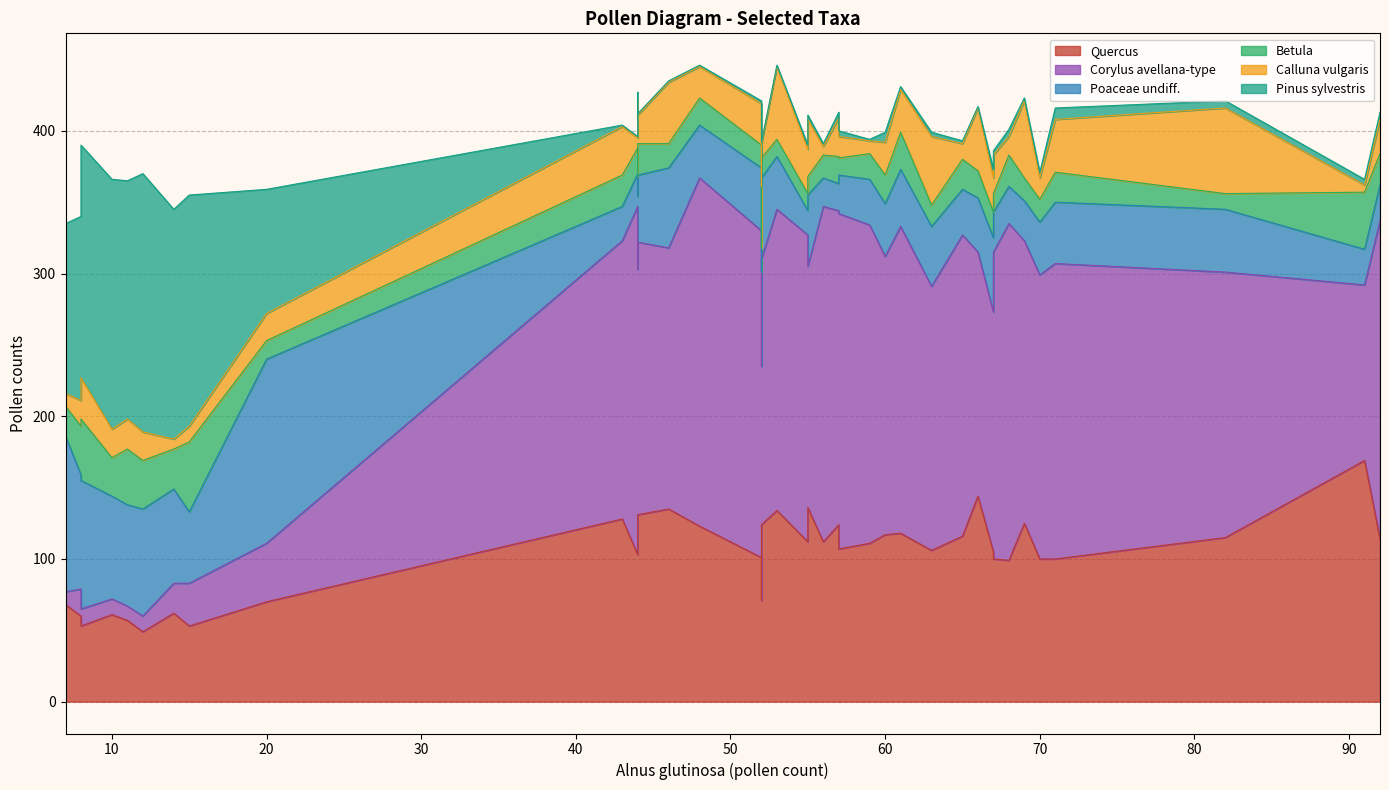

Reading left to right, what are all the values shown in this chart?

Quercus: --/-32/--=53	--/-14/--=62	--/3/--=49	--/21/--=57	--/38/--=53	--/56/--=61	--/74/--=60	--/91/--=85	--/109/--=68	--/126/--=70	--/144/--=71	--/162/--=105	--/179/--=100	--/197/--=100	--/214/--=100	--/232/--=118	--/249/--=136	--/267/--=144	--/285/--=125	--/302/--=135	--/320/--=129	--/337/--=134	--/355/--=112	--/373/--=103	--/390/--=123	--/408/--=101	--/425/--=128	--/443/--=112	--/460/--=111	--/478/--=124	--/496/--=131	--/513/--=116	--/531/--=99	--/548/--=124	--/566/--=114	--/583/--=107	--/601/--=117	--/619/--=115	--/636/--=106	--/5696/--=169
Corylus avellana-type: --/-32/--=30	--/-14/--=21	--/3/--=11	--/21/--=10	--/38/--=12	--/56/--=11	--/74/--=19	--/91/--=12	--/109/--=9	--/126/--=41	--/144/--=164	--/162/--=168	--/179/--=207	--/197/--=199	--/214/--=215	--/232/--=215	--/249/--=169	--/267/--=171	--/285/--=198	--/302/--=183	--/320/--=174	--/337/--=211	--/355/--=215	--/373/--=244	--/390/--=244	--/408/--=229	--/425/--=195	--/443/--=235	--/460/--=223	--/478/--=186	--/496/--=191	--/513/--=211	--/531/--=236	--/548/--=220	--/566/--=223	--/583/--=235	--/601/--=195	--/619/--=186	--/636/--=185	--/5696/--=123
Poaceae undiff.: --/-32/--=50	--/-14/--=66	--/3/--=75	--/21/--=71	--/38/--=90	--/56/--=72	--/74/--=80	--/91/--=99	--/109/--=109	--/126/--=129	--/144/--=66	--/162/--=52	--/179/--=43	--/197/--=37	--/214/--=28	--/232/--=40	--/249/--=50	--/267/--=38	--/285/--=28	--/302/--=56	--/320/--=51	--/337/--=37	--/355/--=17	--/373/--=23	--/390/--=37	--/408/--=44	--/425/--=24	--/443/--=20	--/460/--=32	--/478/--=57	--/496/--=47	--/513/--=32	--/531/--=26	--/548/--=19	--/566/--=25	--/583/--=27	--/601/--=37	--/619/--=44	--/636/--=42	--/5696/--=25
Betula: --/-32/--=49	--/-14/--=28	--/3/--=34	--/21/--=39	--/38/--=43	--/56/--=27	--/74/--=34	--/91/--=32	--/109/--=21	--/126/--=13	--/144/--=17	--/162/--=18	--/179/--=21	--/197/--=16	--/214/--=13	--/232/--=26	--/249/--=13	--/267/--=19	--/285/--=16	--/302/--=17	--/320/--=14	--/337/--=12	--/355/--=12	--/373/--=18	--/390/--=19	--/408/--=16	--/425/--=22	--/443/--=16	--/460/--=18	--/478/--=14	--/496/--=22	--/513/--=21	--/531/--=22	--/548/--=19	--/566/--=22	--/583/--=12	--/601/--=20	--/619/--=11	--/636/--=15	--/5696/--=40
Calluna vulgaris: --/-32/--=11	--/-14/--=7	--/3/--=20	--/21/--=21	--/38/--=29	--/56/--=20	--/74/--=18	--/91/--=7	--/109/--=9	--/126/--=19	--/144/--=43	--/162/--=24	--/179/--=37	--/197/--=15	--/214/--=27	--/232/--=30	--/249/--=40	--/267/--=44	--/285/--=54	--/302/--=43	--/320/--=55	--/337/--=51	--/355/--=31	--/373/--=7	--/390/--=22	--/408/--=29	--/425/--=34	--/443/--=6	--/460/--=9	--/478/--=10	--/496/--=20	--/513/--=11	--/531/--=13	--/548/--=27	--/566/--=24	--/583/--=15	--/601/--=23	--/619/--=60	--/636/--=48	--/5696/--=5
Pinus sylvestris: --/-32/--=162	--/-14/--=161	--/3/--=181	--/21/--=167	--/38/--=163	--/56/--=175	--/74/--=129	--/91/--=114	--/109/--=119	--/126/--=87	--/144/--=32	--/162/--=6	--/179/--=8	--/197/--=4	--/214/--=3	--/232/--=2	--/249/--=3	--/267/--=1	--/285/--=2	--/302/--=1	--/320/--=4	--/337/--=1	--/355/--=3	--/373/--=1	--/390/--=1	--/408/--=2	--/425/--=1	--/443/--=2	--/460/--=1	--/478/--=1	--/496/--=1	--/513/--=2	--/531/--=5	--/548/--=4	--/566/--=5	--/583/--=4	--/601/--=7	--/619/--=5	--/636/--=3	--/5696/--=4